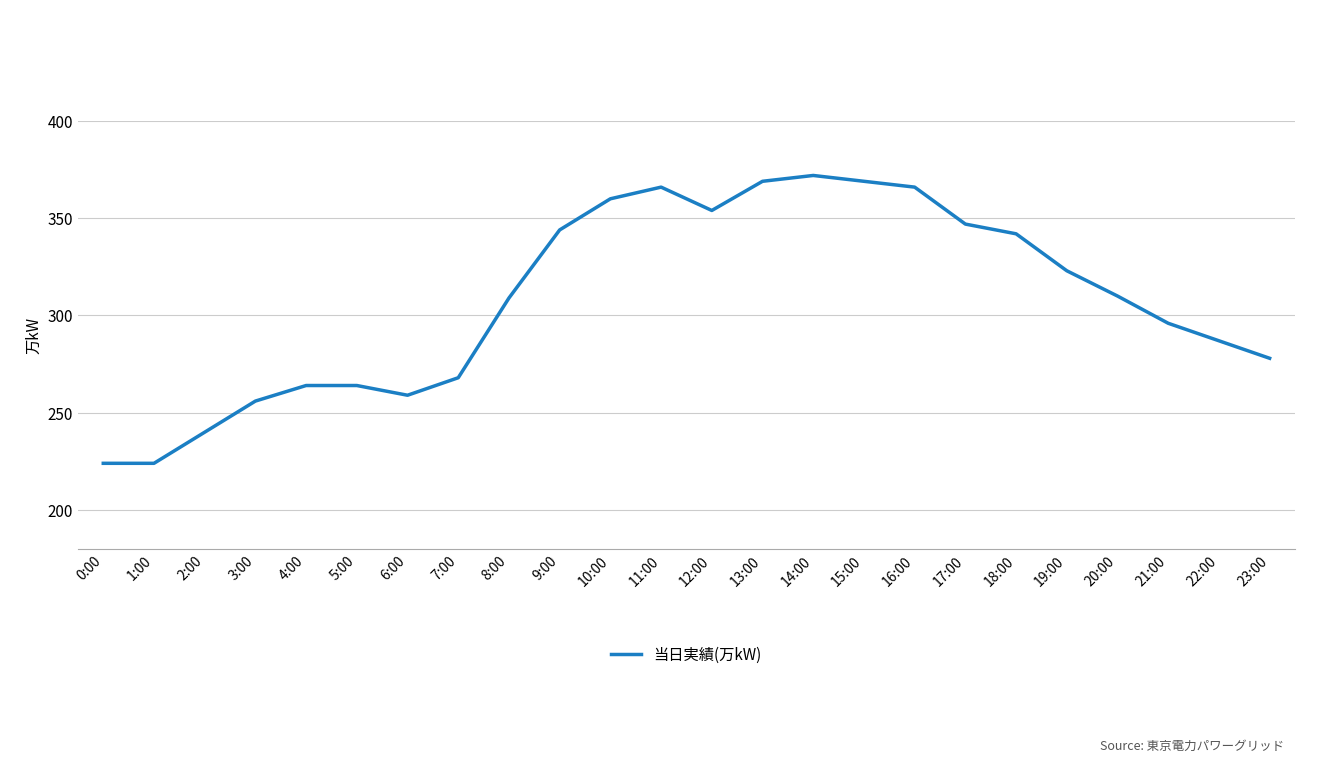

Approximately how many times larger is the value at 2:00 compared to 1:00?

1.1